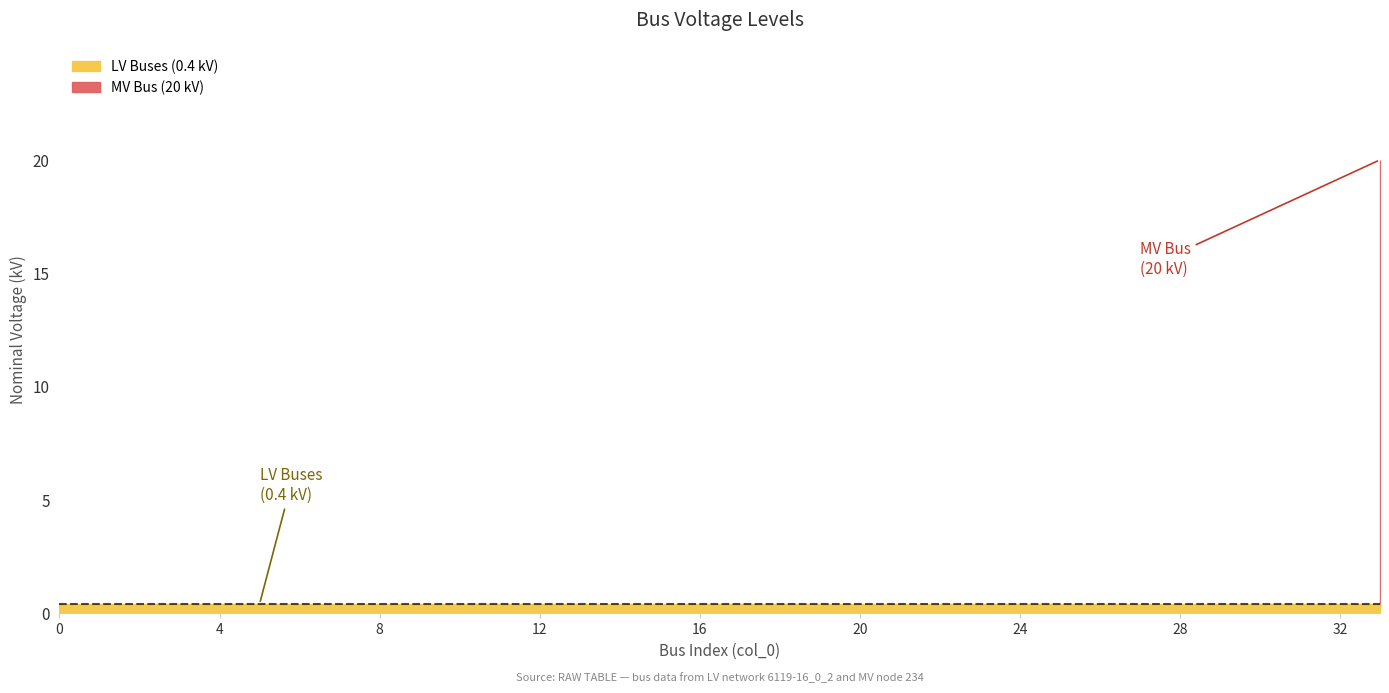

Rank the categories by value from highest to lowest.

33, 0, 1, 2, 3, 4, 5, 6, 7, 8, 9, 10, 11, 12, 13, 14, 15, 16, 17, 18, 19, 20, 21, 22, 23, 24, 25, 26, 27, 28, 29, 30, 31, 32